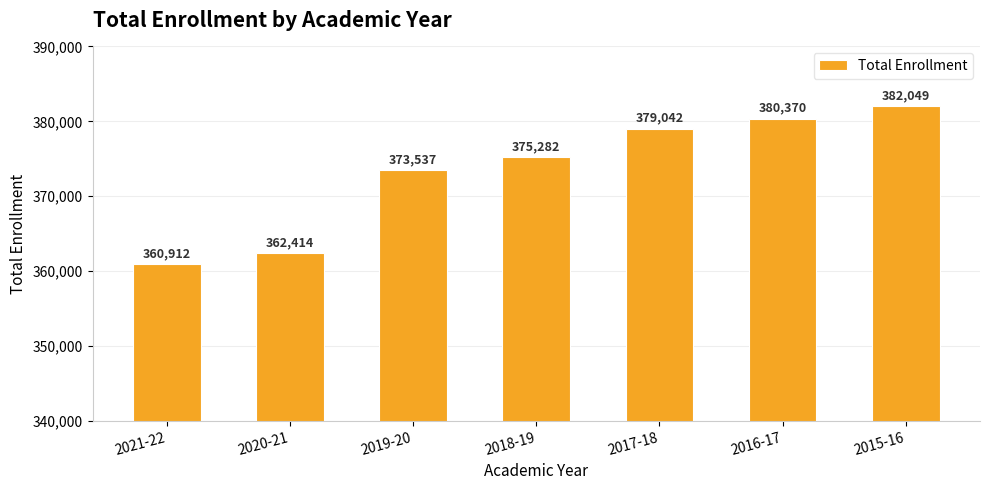

Reading left to right, list all the values displayed in this chart.

2021-22=360912	2020-21=362414	2019-20=373537	2018-19=375282	2017-18=379042	2016-17=380370	2015-16=382049